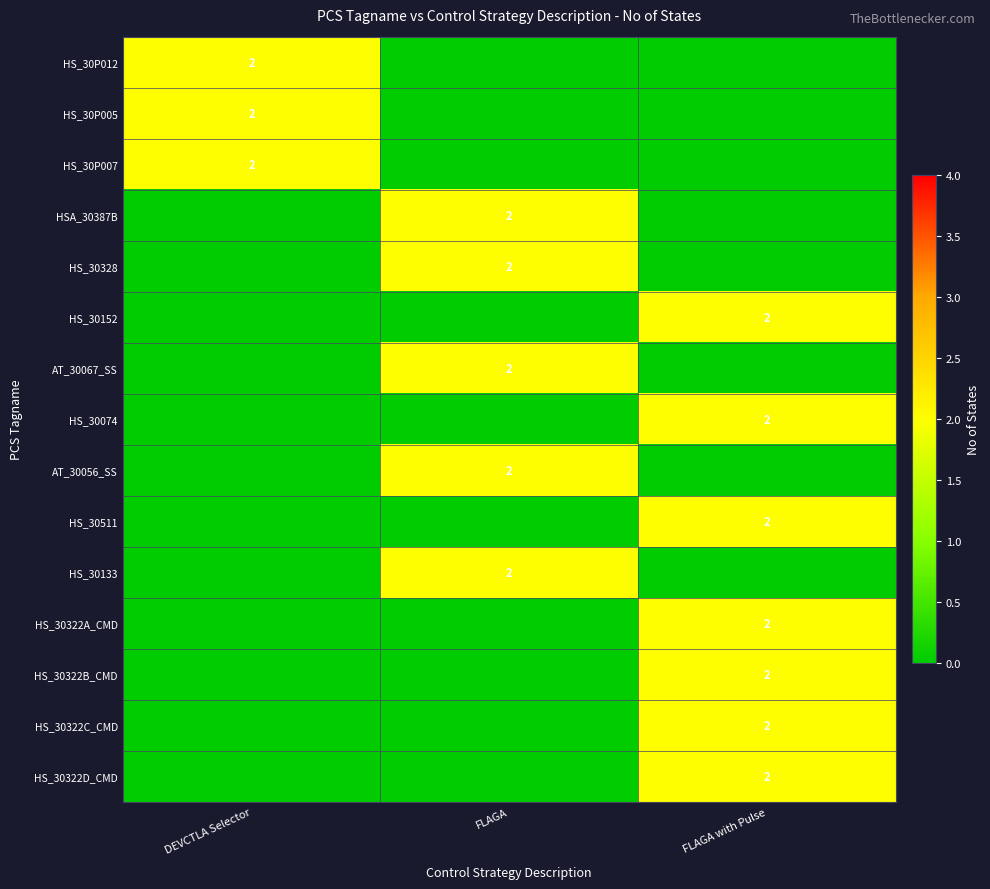

The HS_30P007 series shows 1 at DEVCTLA Selector. True or false?

False